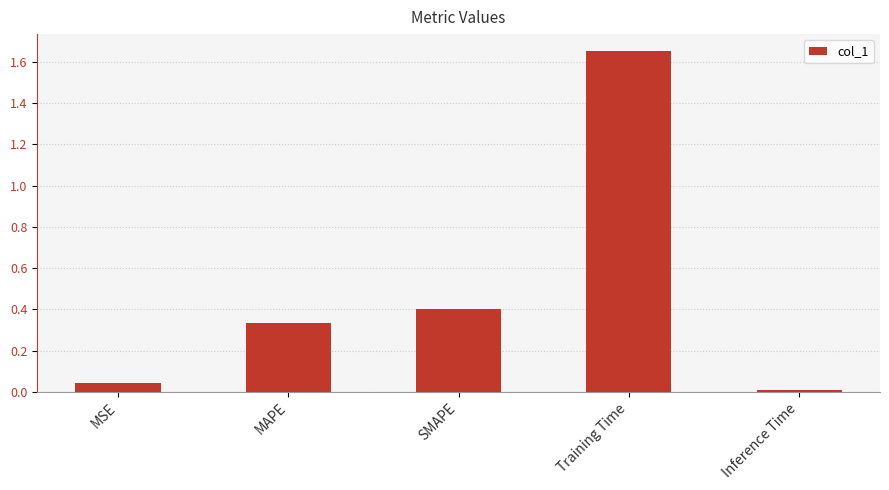

What is the difference between the second highest and minimum values?

0.4